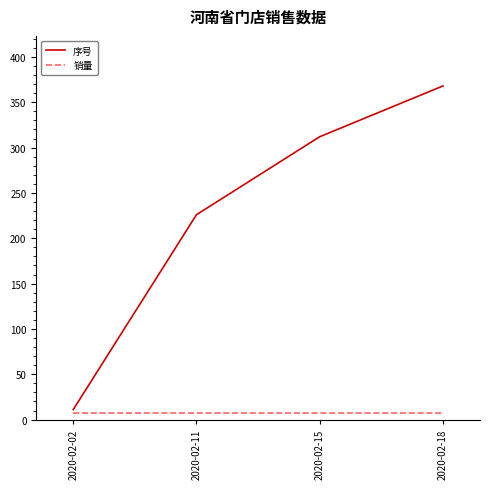

What is the sum of all 销量 values?

28